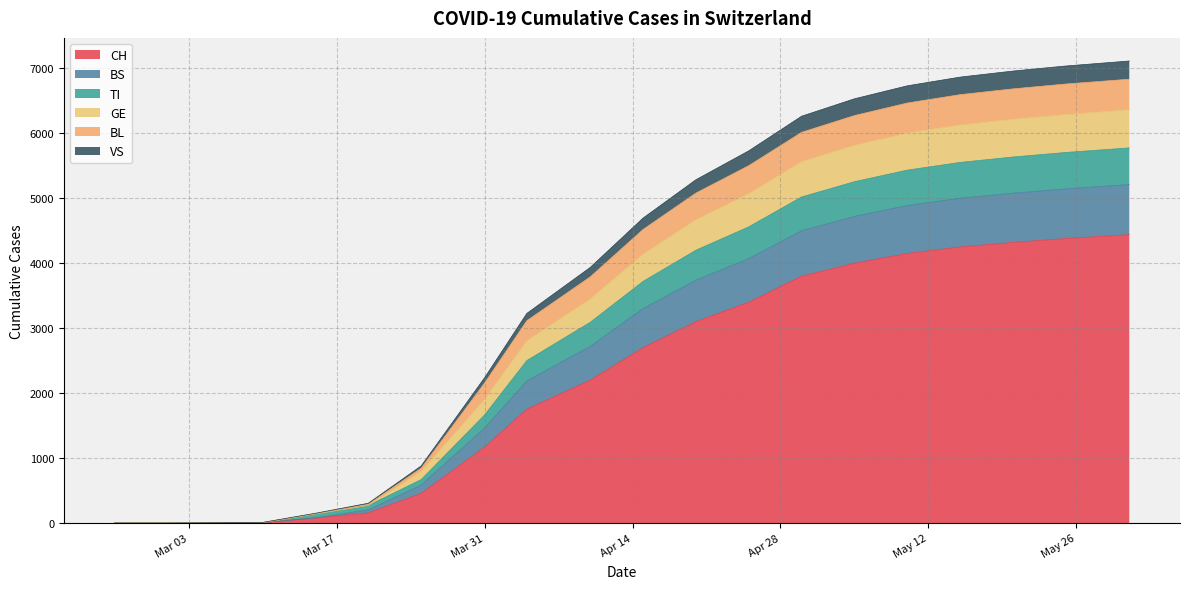

True or false: TI has more than 1 interior local peaks.

False